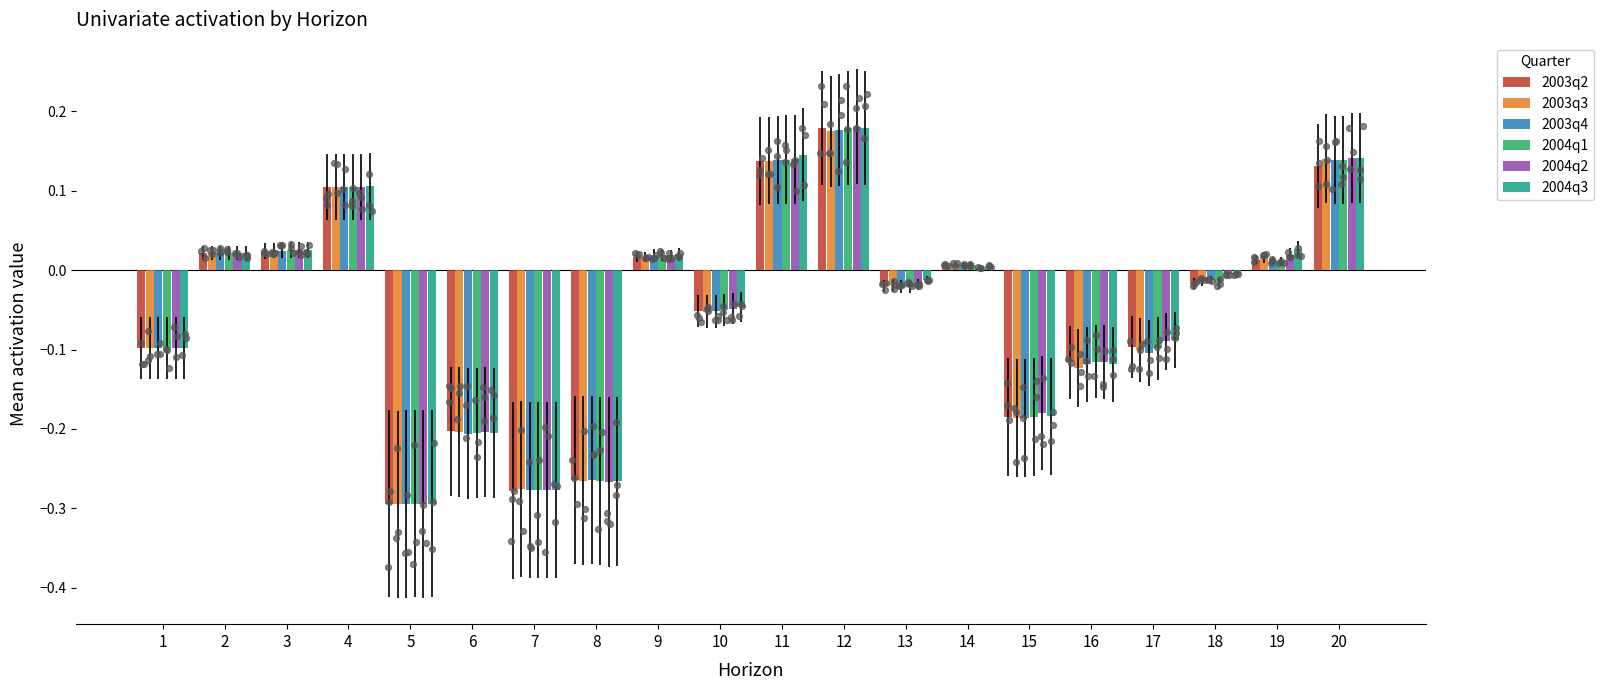

Which series has the largest Y range (max minus min)?

2004q2